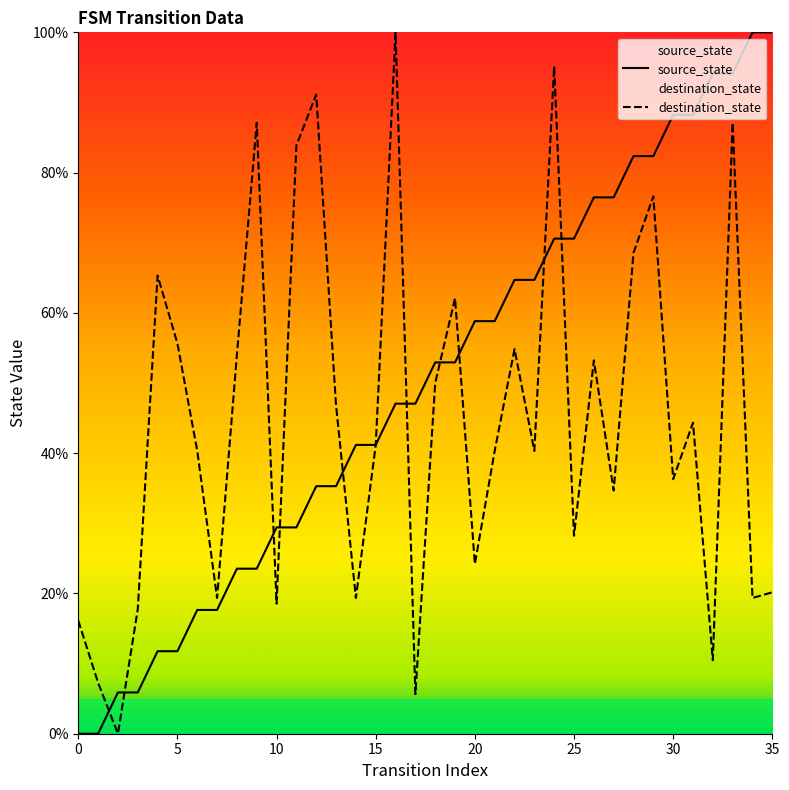

Is it true that destination_state equals 91.1 at 12?

True